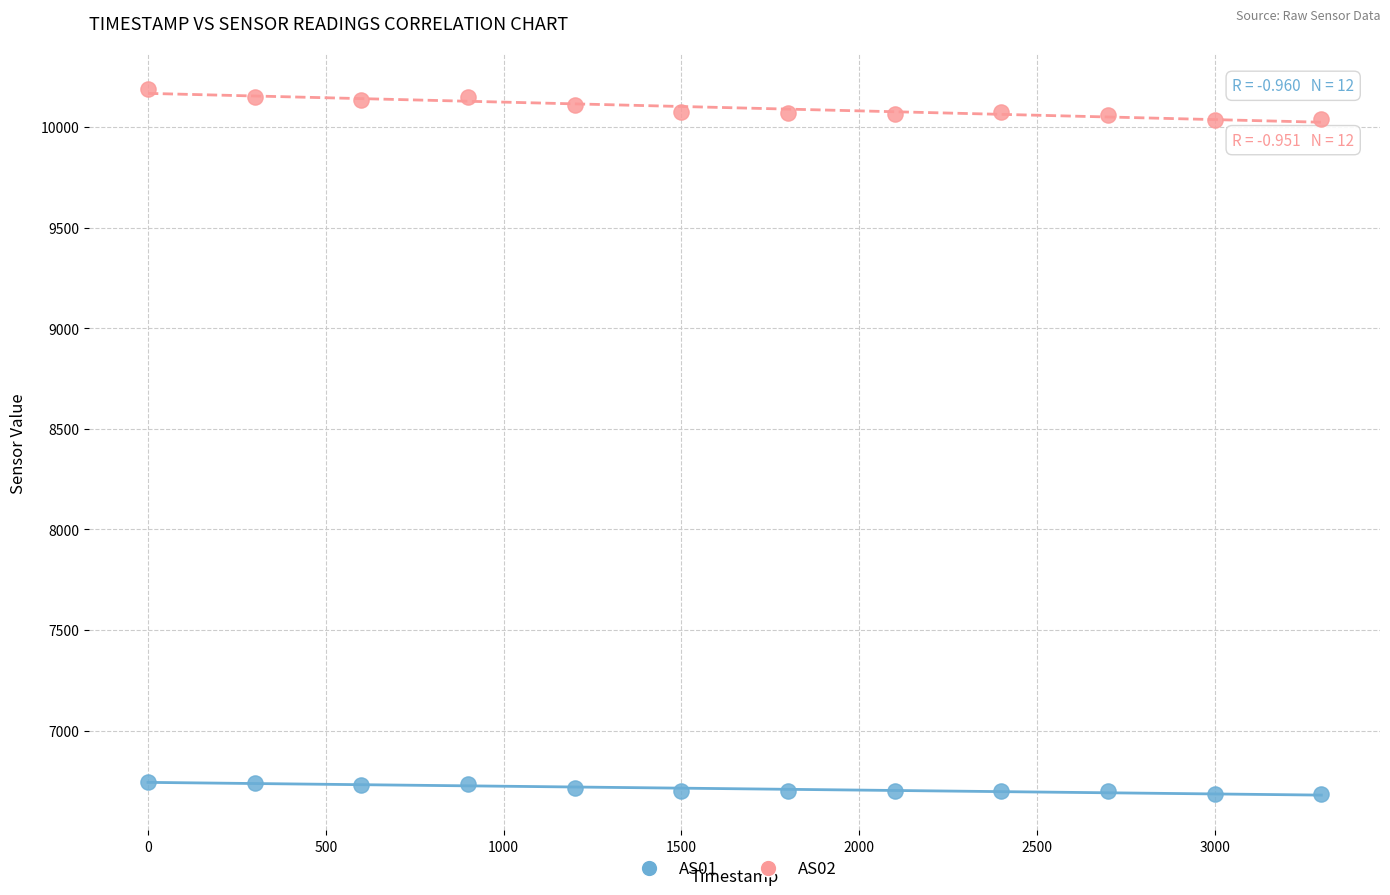

Across all data points, what is the range of X values (max minus min)?

3300